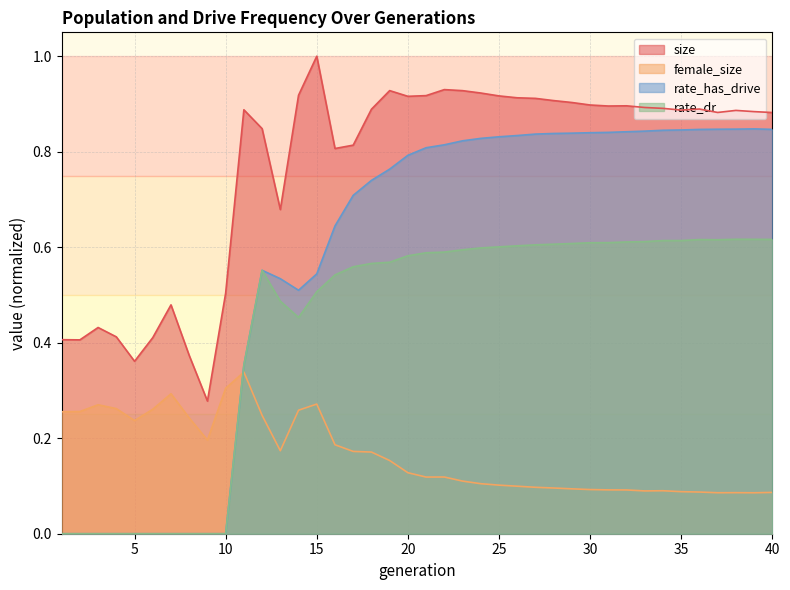

Reading left to right, transcribe all the data shown in this chart.

size: 0.4	0.4	0.4	0.4	0.4	0.4	0.5	0.4	0.3	0.5	0.9	0.8	0.7	0.9	1.0	0.8	0.8	0.9	0.9	0.9	0.9	0.9	0.9	0.9	0.9	0.9	0.9	0.9	0.9	0.9	0.9	0.9	0.9	0.9	0.9	0.9	0.9	0.9	0.9	0.9
female_size: 0.3	0.3	0.3	0.3	0.2	0.3	0.3	0.2	0.2	0.3	0.3	0.2	0.2	0.3	0.3	0.2	0.2	0.2	0.2	0.1	0.1	0.1	0.1	0.1	0.1	0.1	0.1	0.1	0.1	0.1	0.1	0.1	0.1	0.1	0.1	0.1	0.1	0.1	0.1	0.1
rate_has_drive: 0.0	0.0	0.0	0.0	0.0	0.0	0.0	0.0	0.0	0.0	0.4	0.6	0.5	0.5	0.5	0.6	0.7	0.7	0.8	0.8	0.8	0.8	0.8	0.8	0.8	0.8	0.8	0.8	0.8	0.8	0.8	0.8	0.8	0.8	0.8	0.8	0.8	0.8	0.8	0.8
rate_dr: 0.0	0.0	0.0	0.0	0.0	0.0	0.0	0.0	0.0	0.0	0.4	0.6	0.5	0.5	0.5	0.5	0.6	0.6	0.6	0.6	0.6	0.6	0.6	0.6	0.6	0.6	0.6	0.6	0.6	0.6	0.6	0.6	0.6	0.6	0.6	0.6	0.6	0.6	0.6	0.6